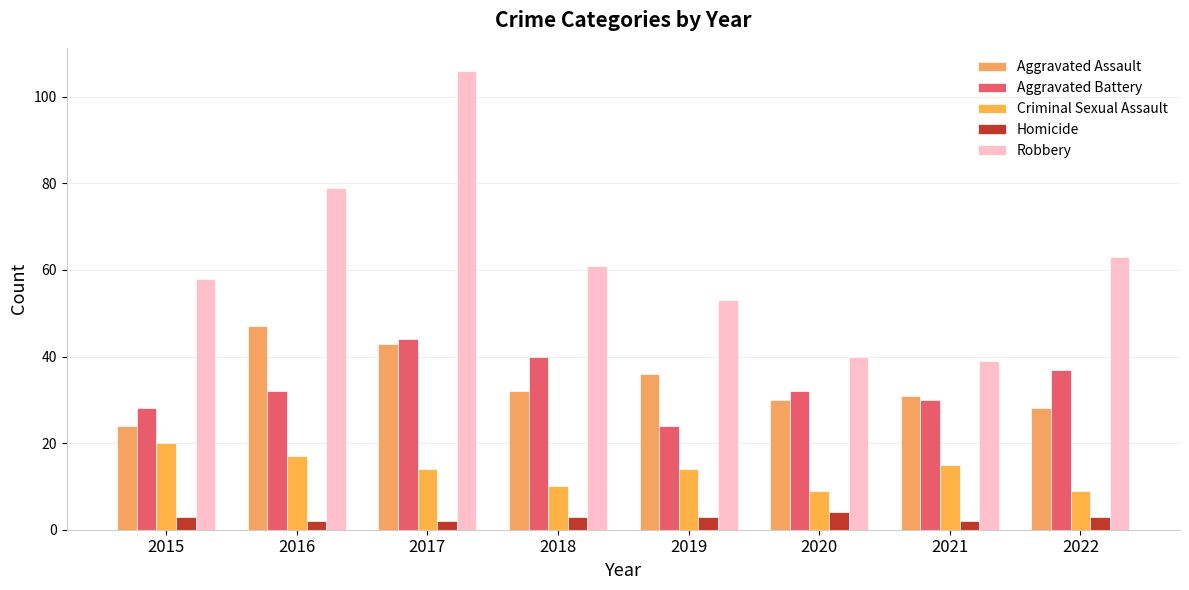

How many bars are there in each group?

5